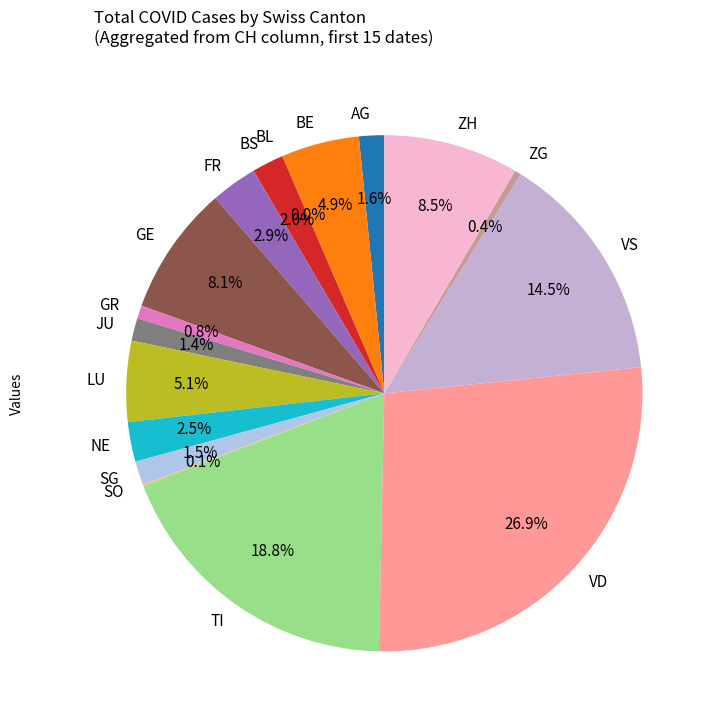

To the nearest percent, what portion does NE represent?

3%